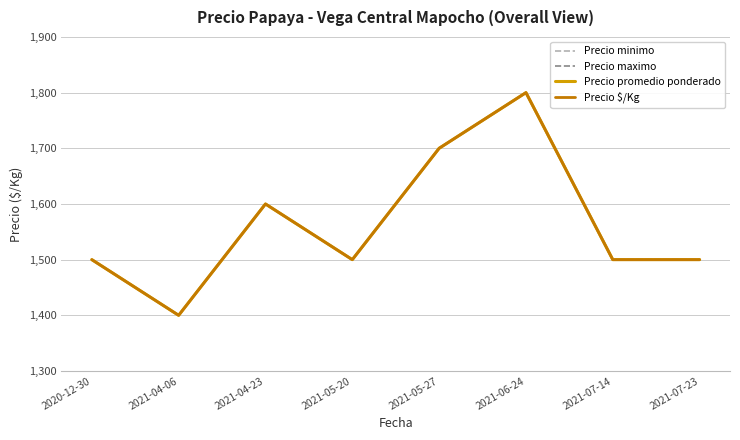

What is the label of the 4th point from the right?

2021-05-27